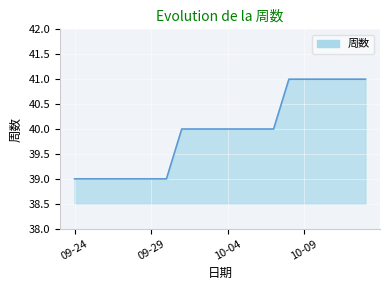

How many lines are shown in the chart?

1